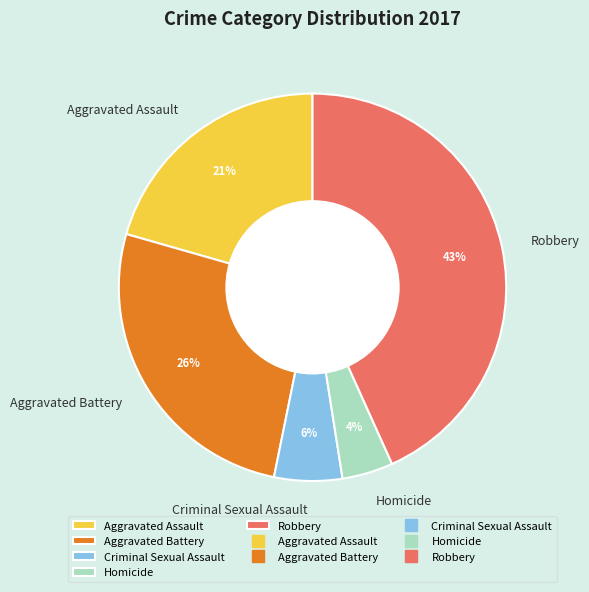

Is it true that Homicide is 4% of the pie?

True